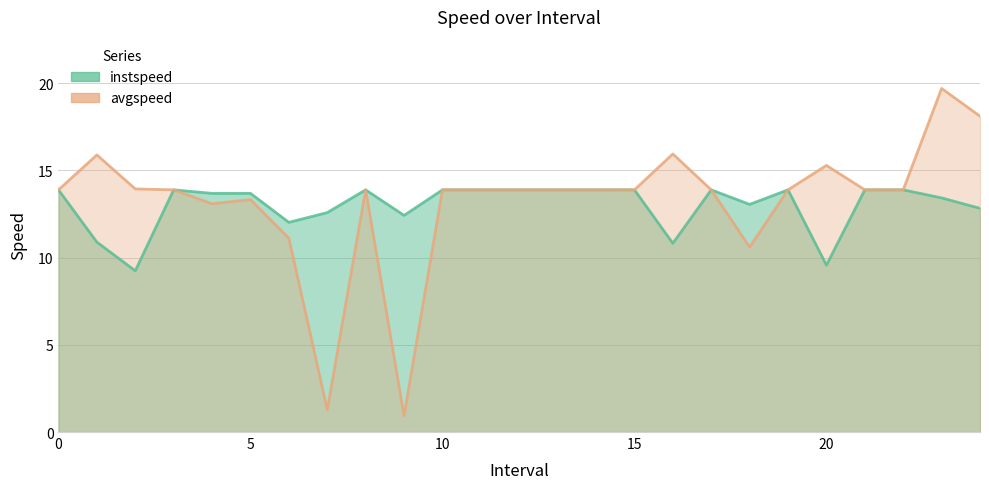

Where is the first local minimum for avgspeed?

4.0